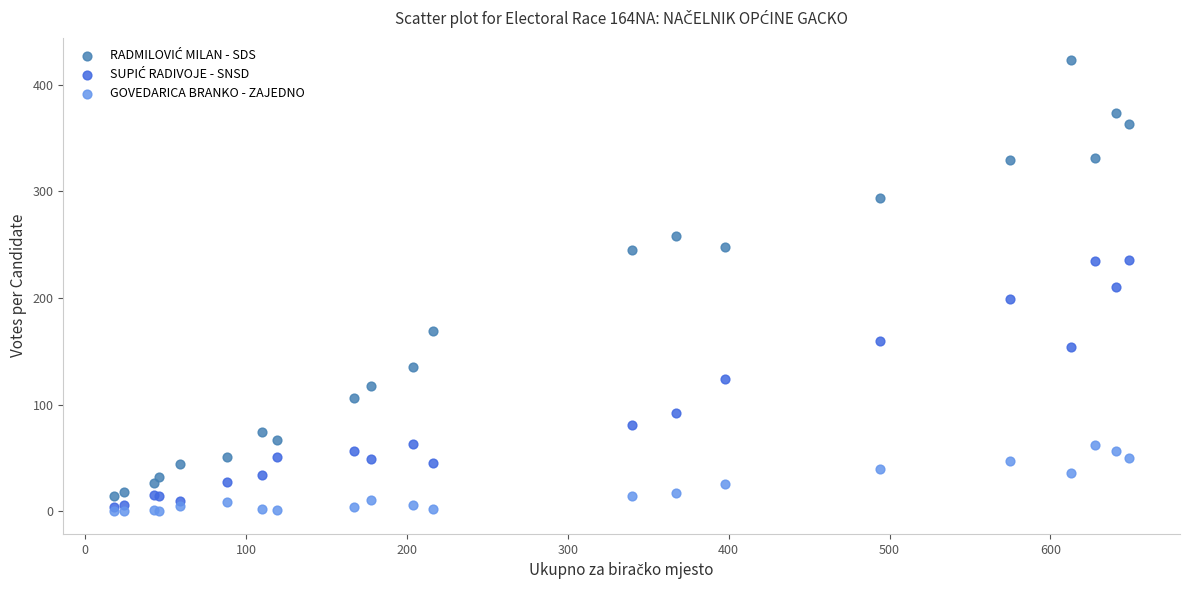

Which series contains the lowest Y value?

GOVEDARICA BRANKO - ZAJEDNO